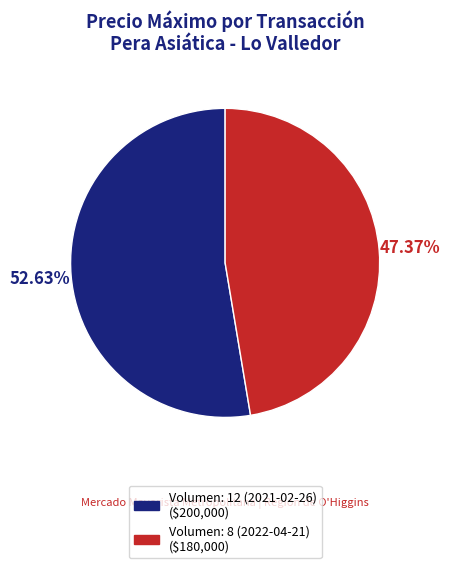

Which slice represents more than half of the pie?

Volumen: 12 (2021-02-26)